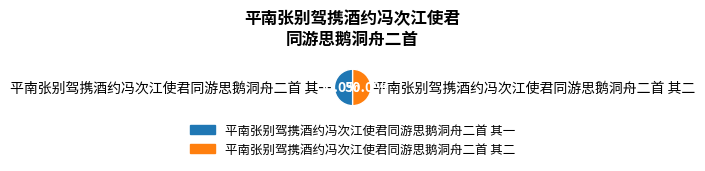

To the nearest percent, what percentage of the pie is 平南张别驾携酒约冯次江使君同游思鹅洞舟二首 其二?

50%